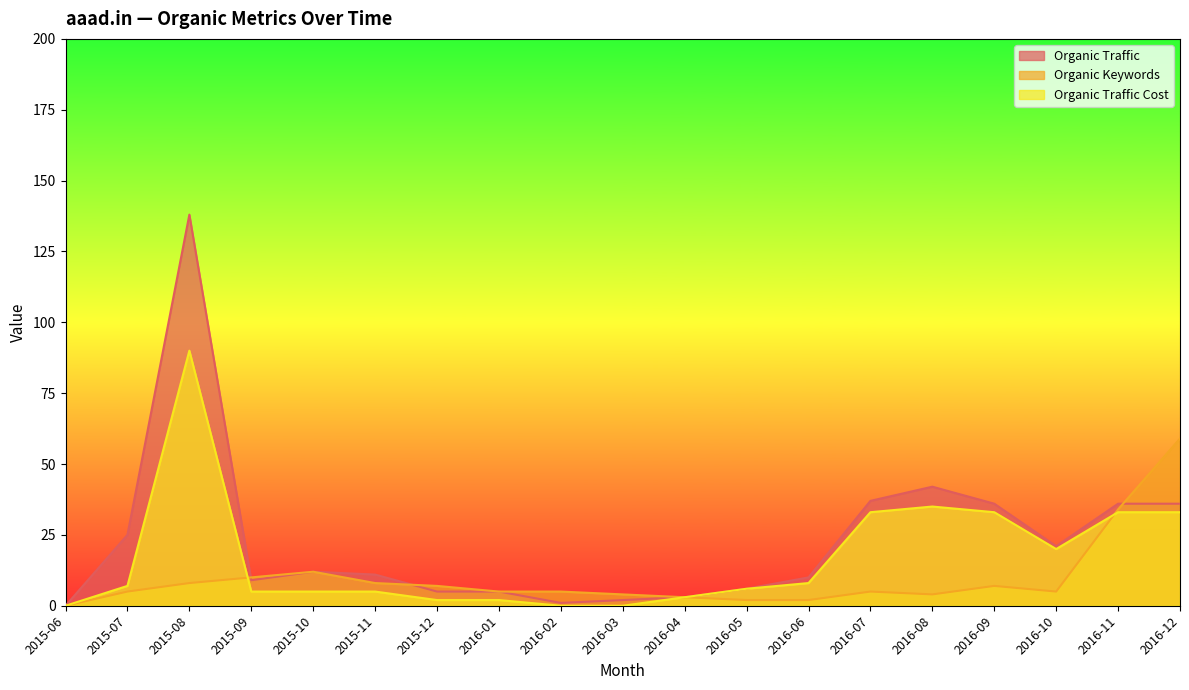

True or false: Organic Keywords has a value of 12 at 2015-10.

True